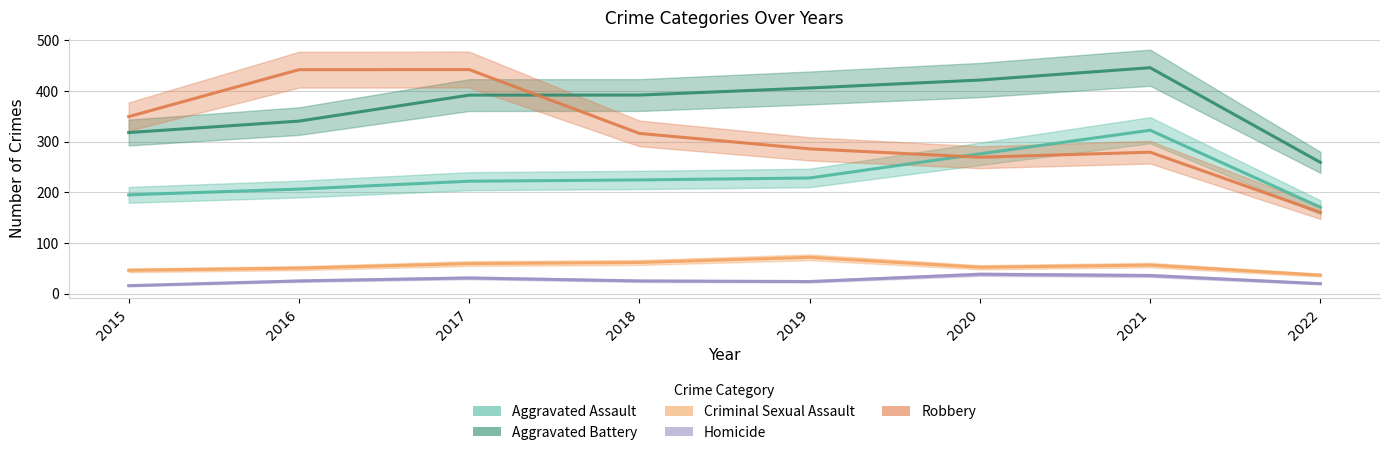

Which series has the widest spread of values?

Robbery